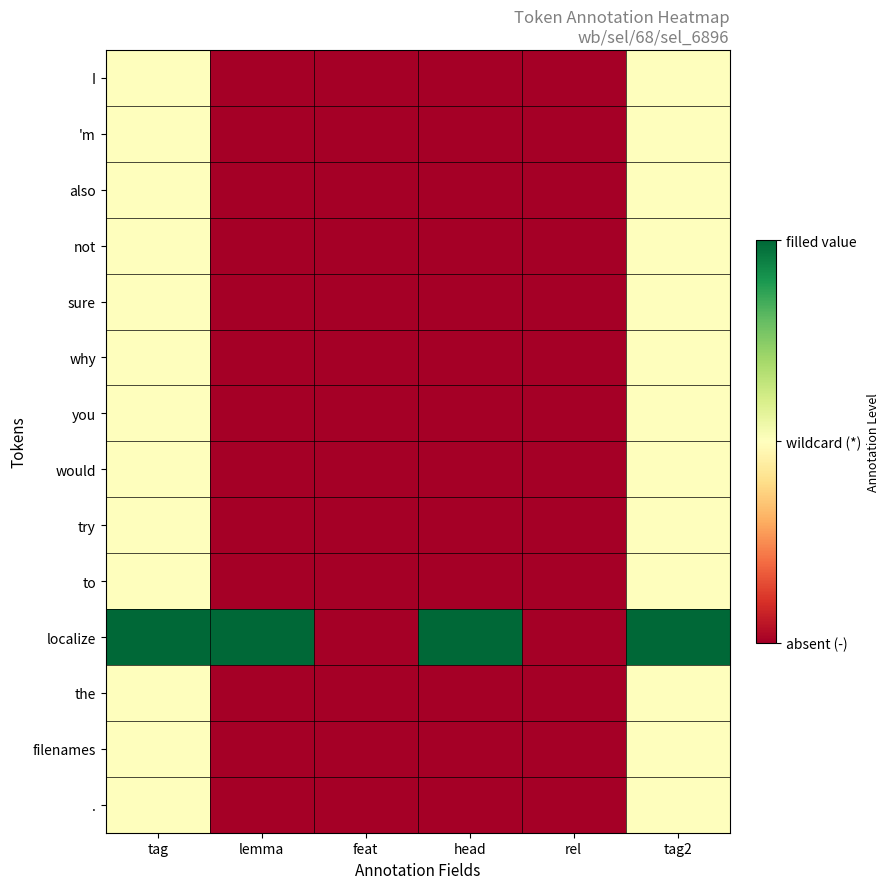

Which series has the largest range (max minus min)?

localize